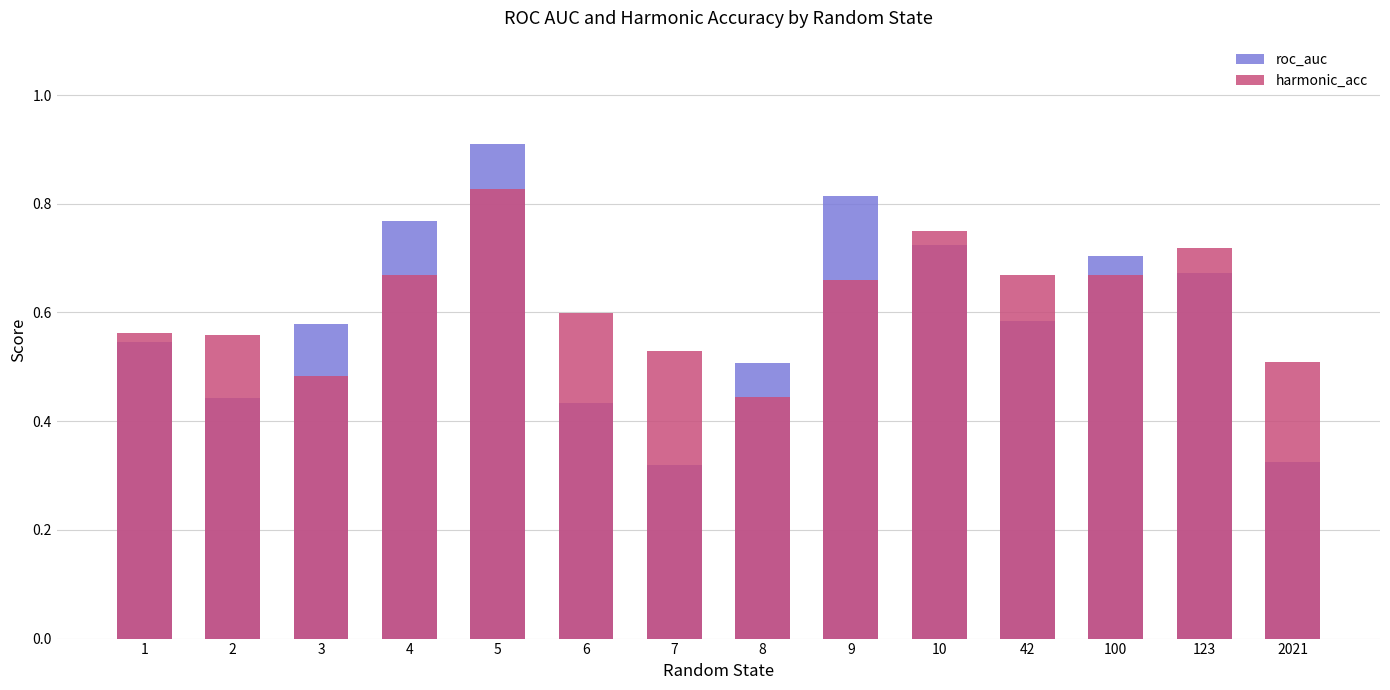

True or false: harmonic_acc has a value of 0.6 at 2.

True